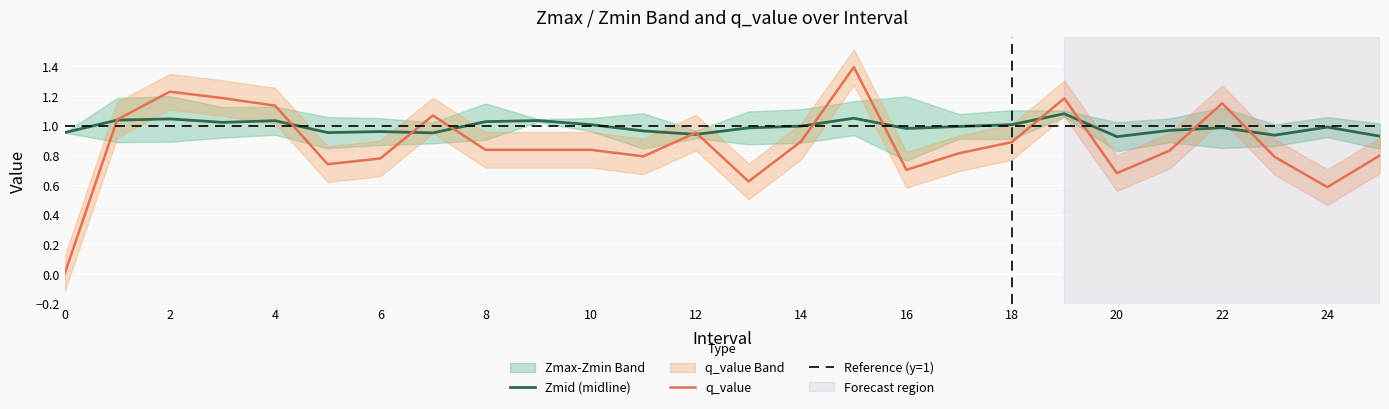

How many lines are shown in the chart?

3